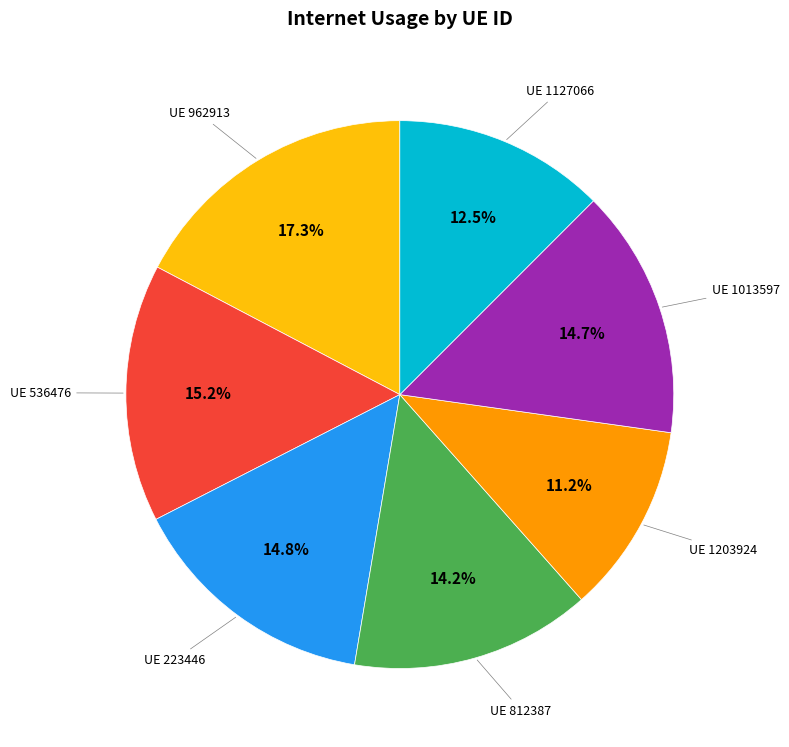

Does any single category account for the majority?

No